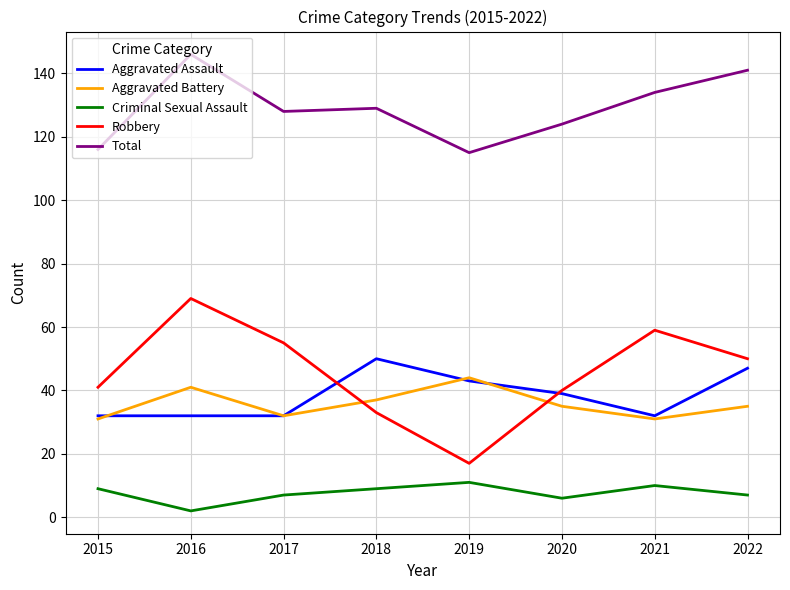

Is the value of Aggravated Battery at 2018 greater than the value of Robbery at 2022?

No